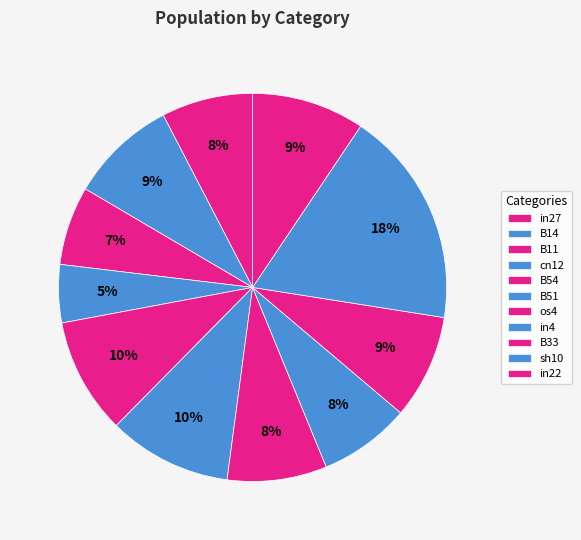

How many segments does this pie chart have?

11